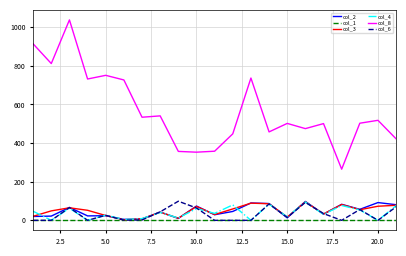

Which series has the largest range (max minus min)?

col_8